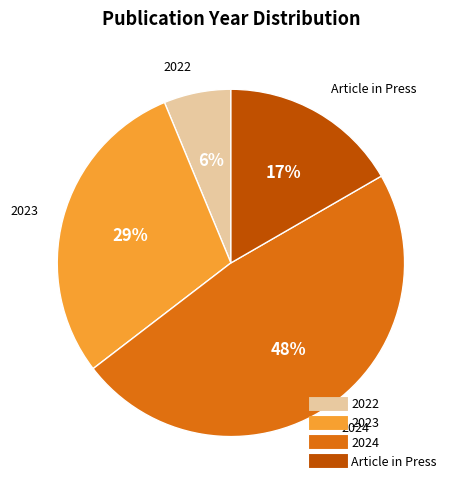

To the nearest percent, what is the average slice percentage?

25%